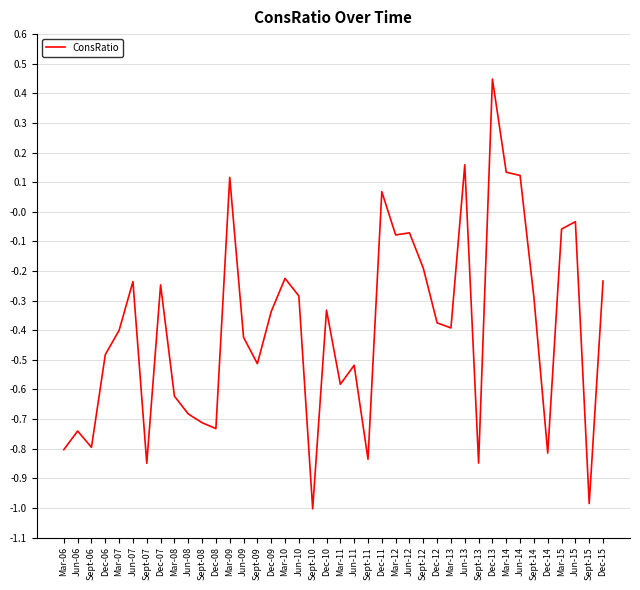

The value at Dec-06 is -0.5. True or false?

True